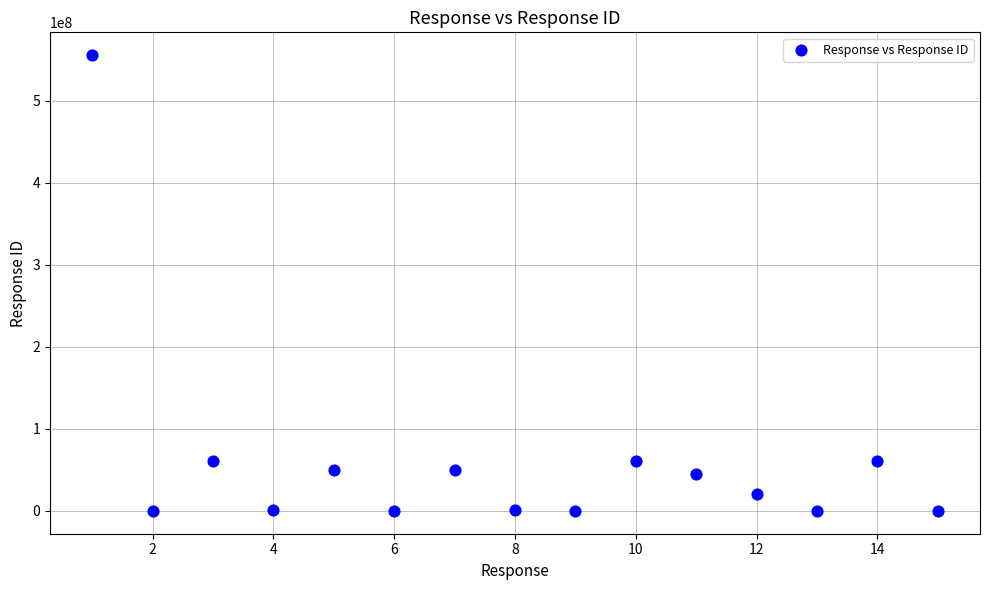

What is the range of Y values (max minus min)?

555555111